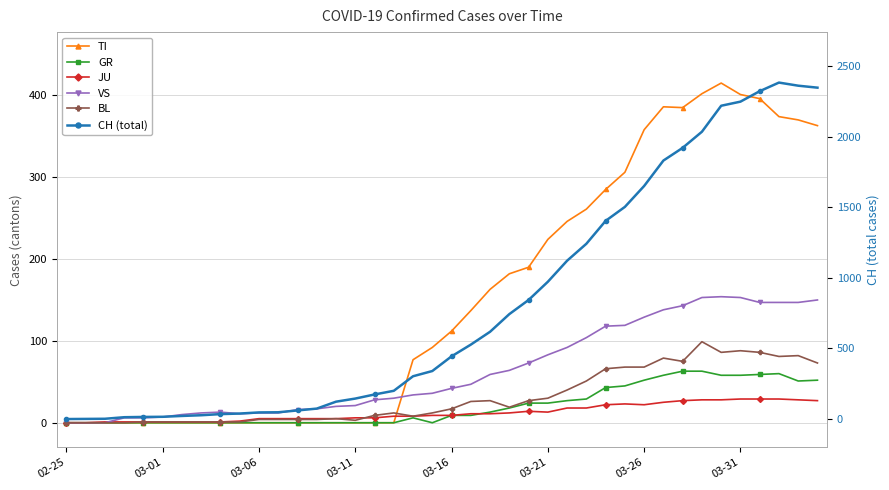

How many interior local peaks does the JU series have?

2